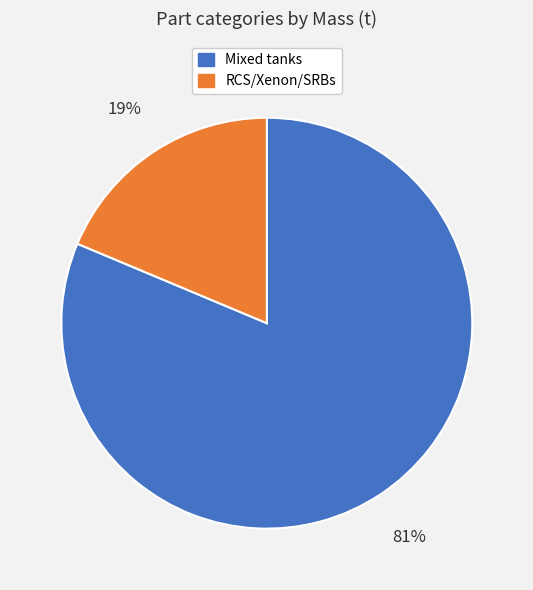

How many segments does this pie chart have?

2